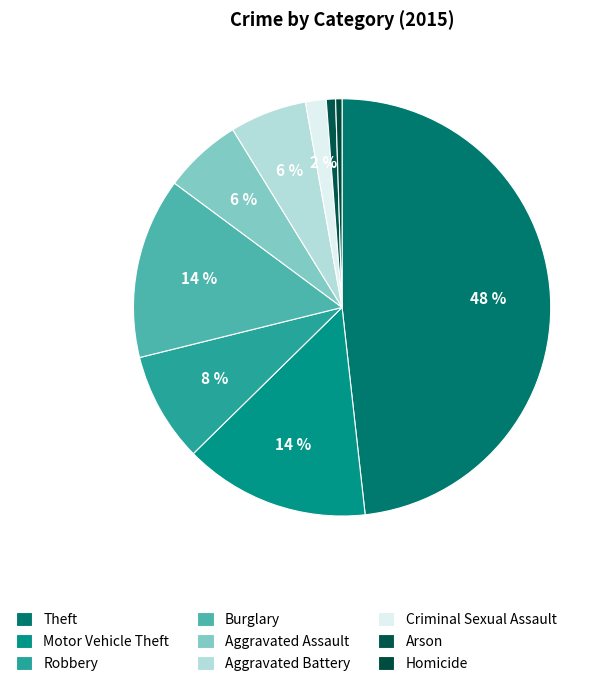

What portion of the pie excludes Robbery?

91.5%